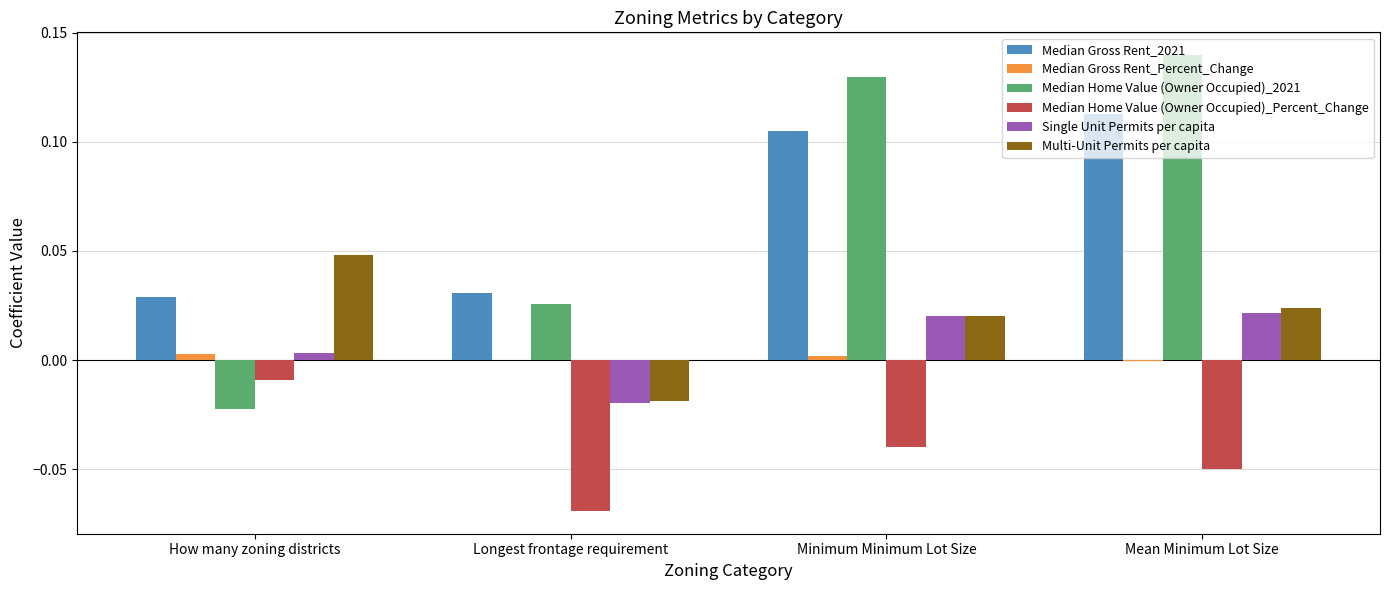

Which label corresponds to the largest value in the chart?

Mean Minimum Lot Size